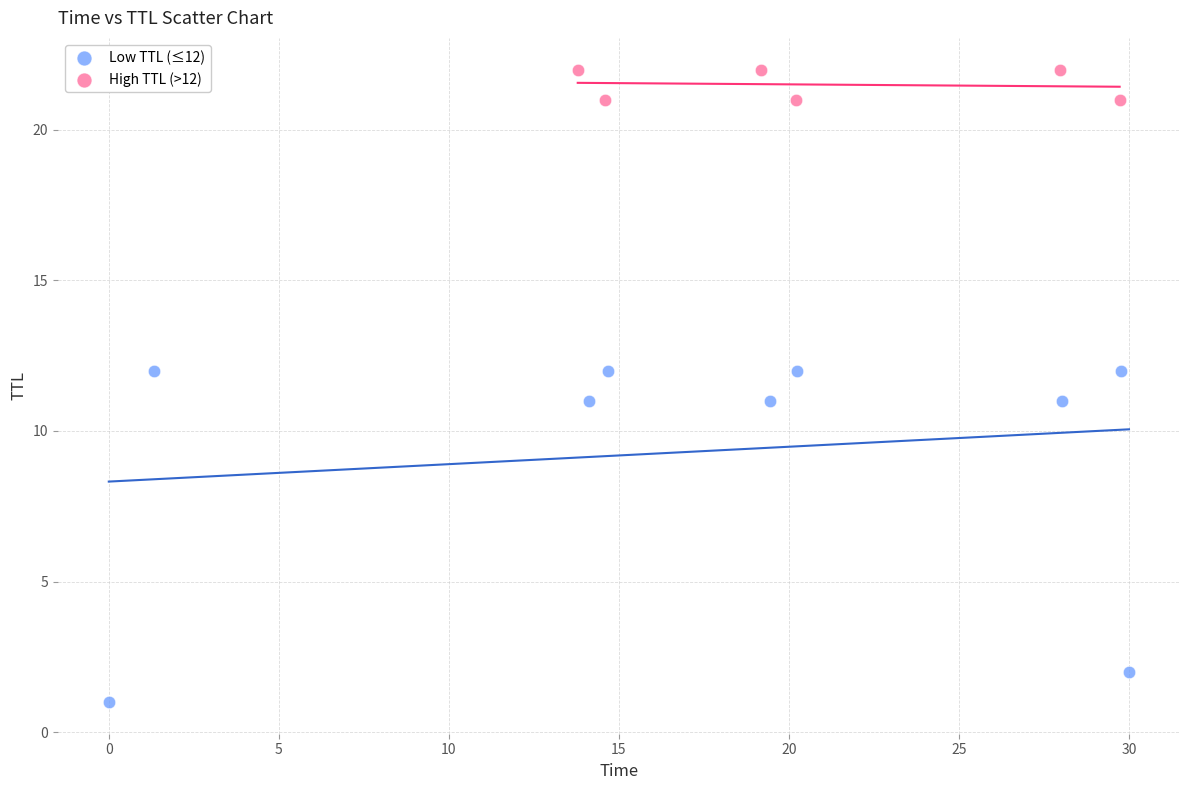

What are all the series names shown in the legend?

Low TTL (≤12), High TTL (>12)